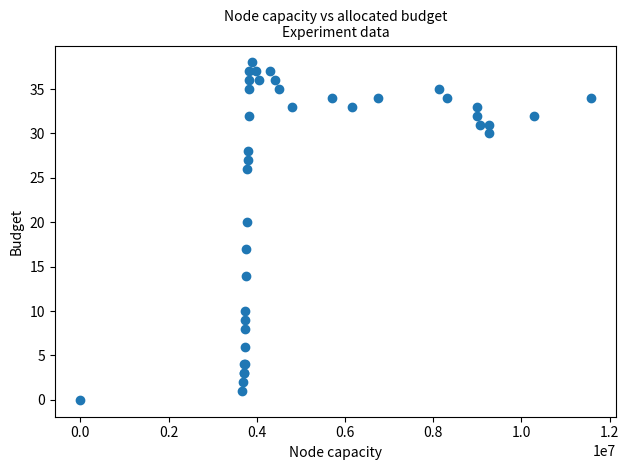

What Y value in the scatter plot is closest to 19?

20